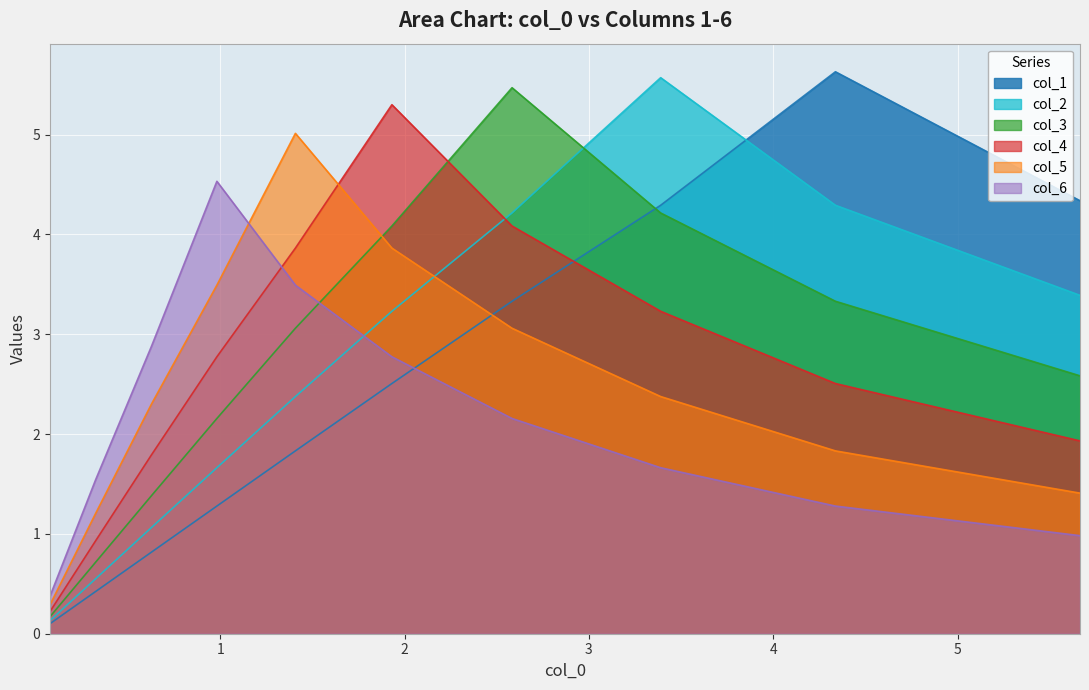

What is the difference between the col_3 values at 2.583049606274934 and 0.6272913227728518?

4.1